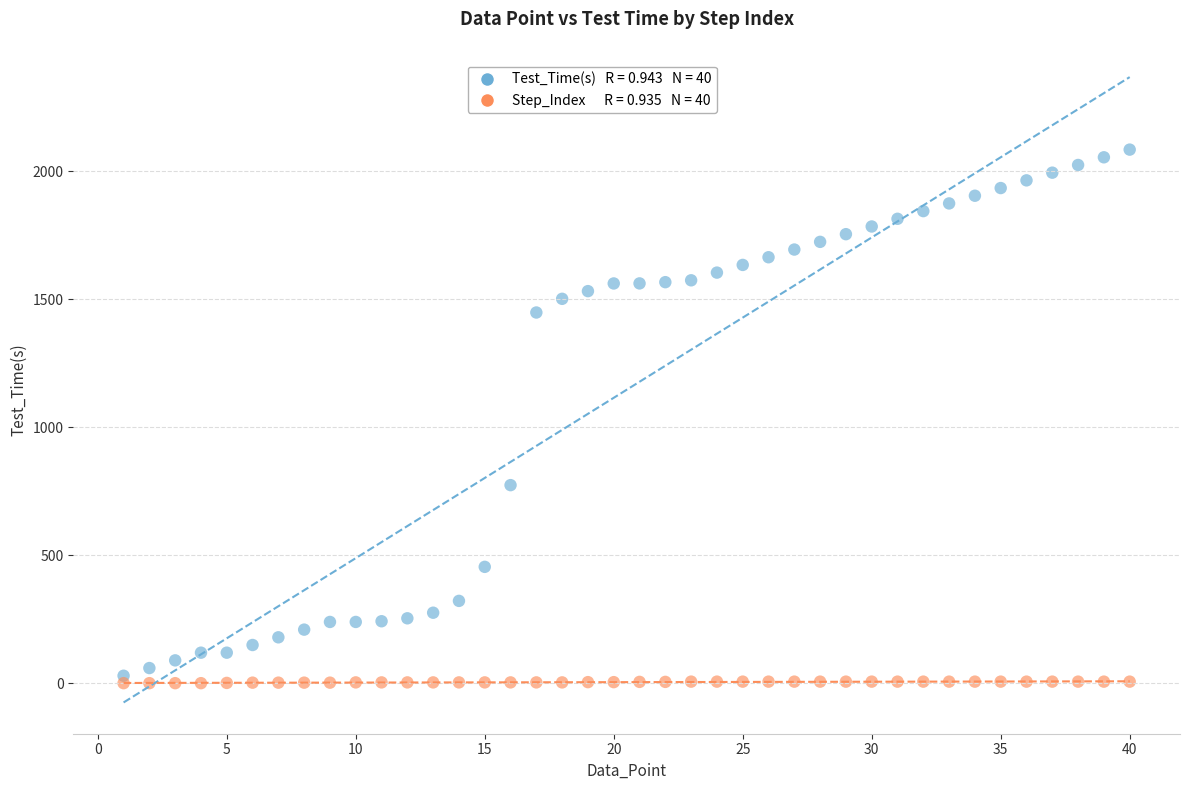

Across all data points, what is the range of X values (max minus min)?

39.0